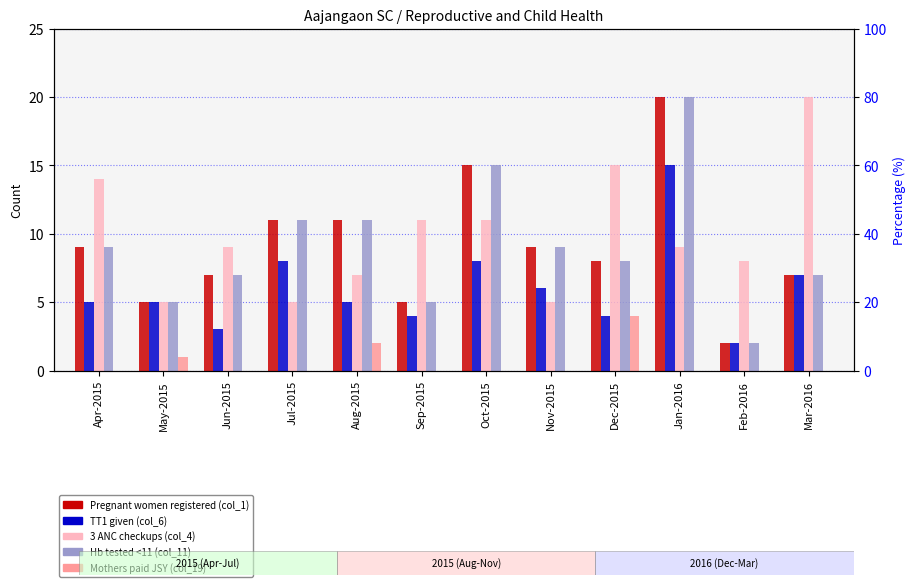

Rank the series by their maximum value, from lowest to highest.

Mothers paid JSY (col_19), TT1 given (col_6), Pregnant women registered (col_1), 3 ANC checkups (col_4), Hb tested <11 (col_11)